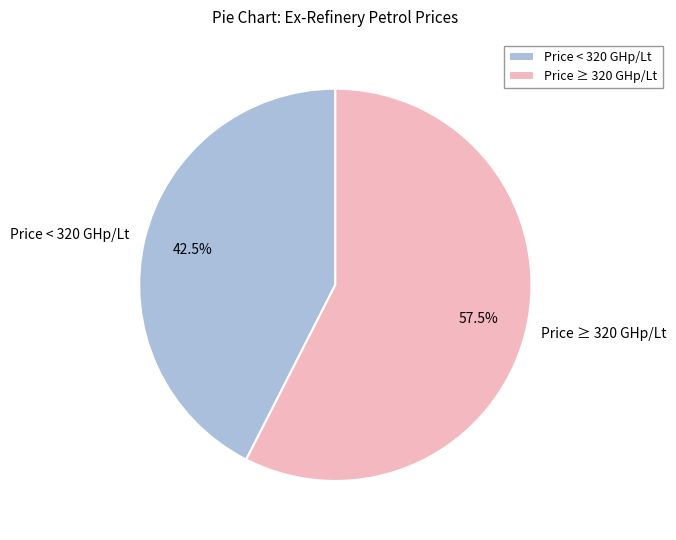

Which category has the smallest portion of the pie?

Price < 320 GHp/Lt